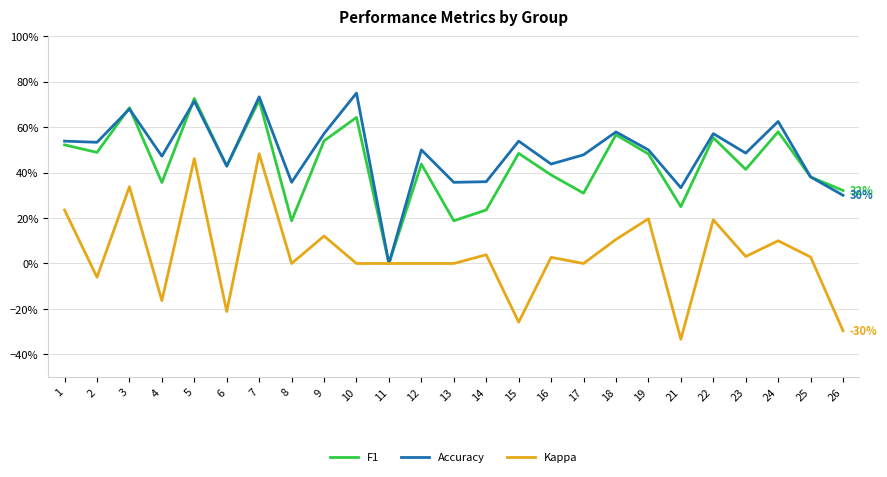

What is the difference between the highest and lowest values at 15?

0.8